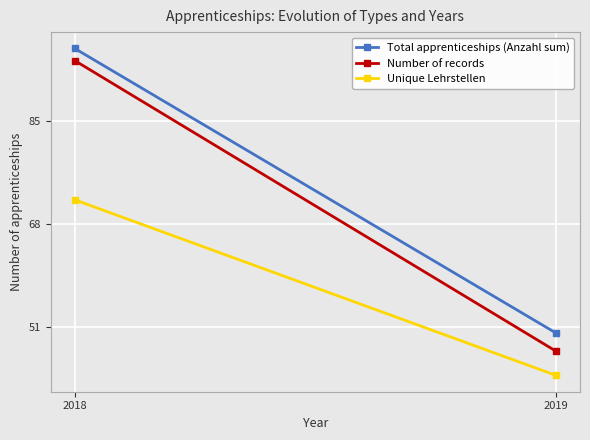

Rank the series at 2019 from highest to lowest value.

Total apprenticeships (Anzahl sum), Number of records, Unique Lehrstellen